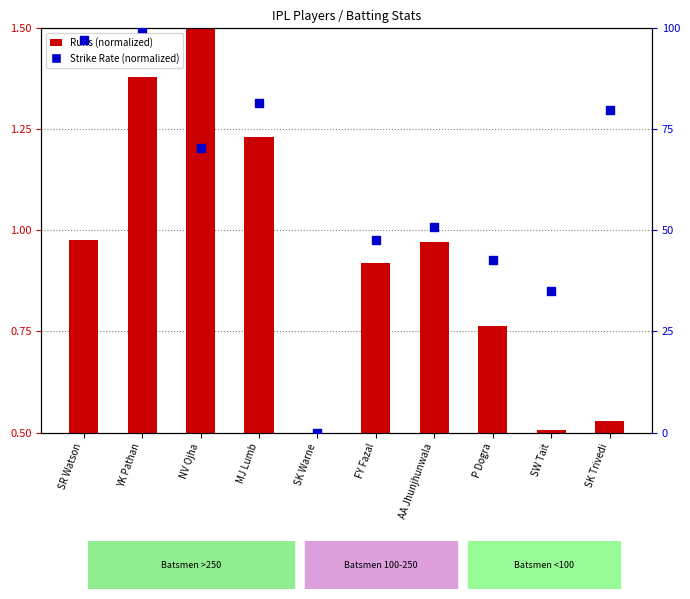

Which series has the widest spread of Y values?

Strike Rate (normalized)